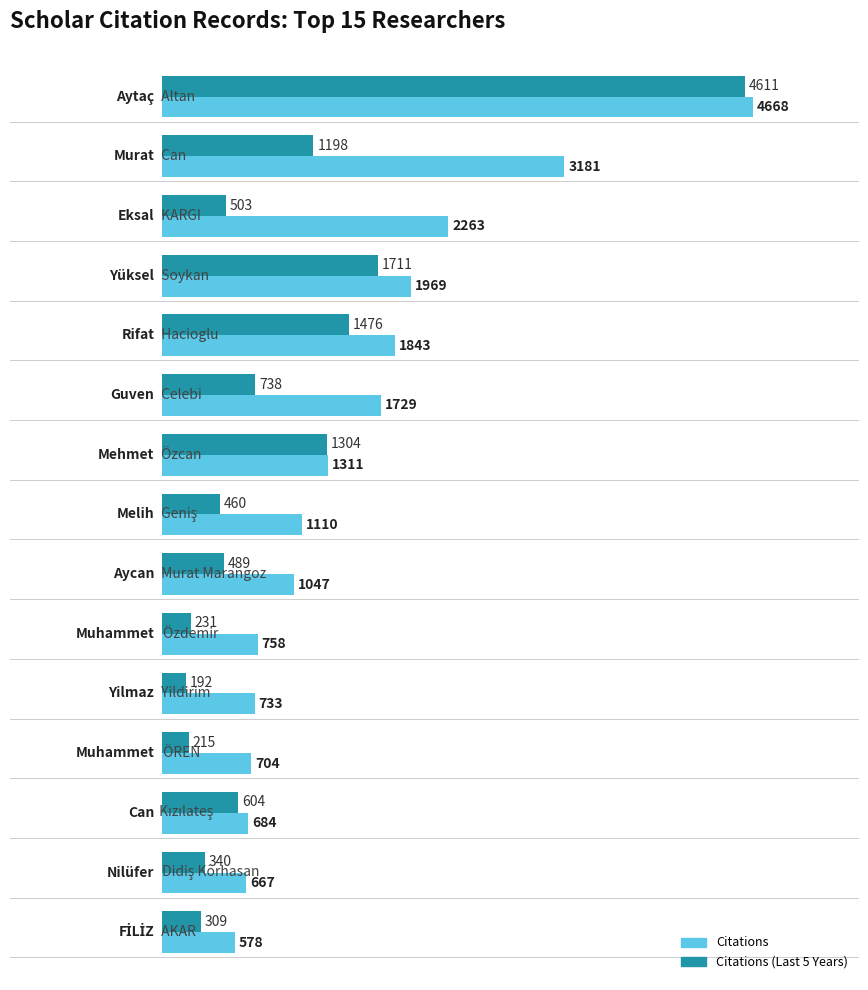

Which series has the largest total across all categories?

Citations